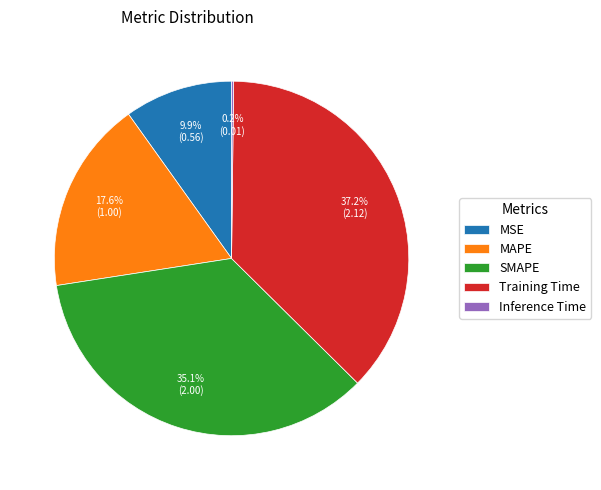

Which slice is the largest?

Training Time